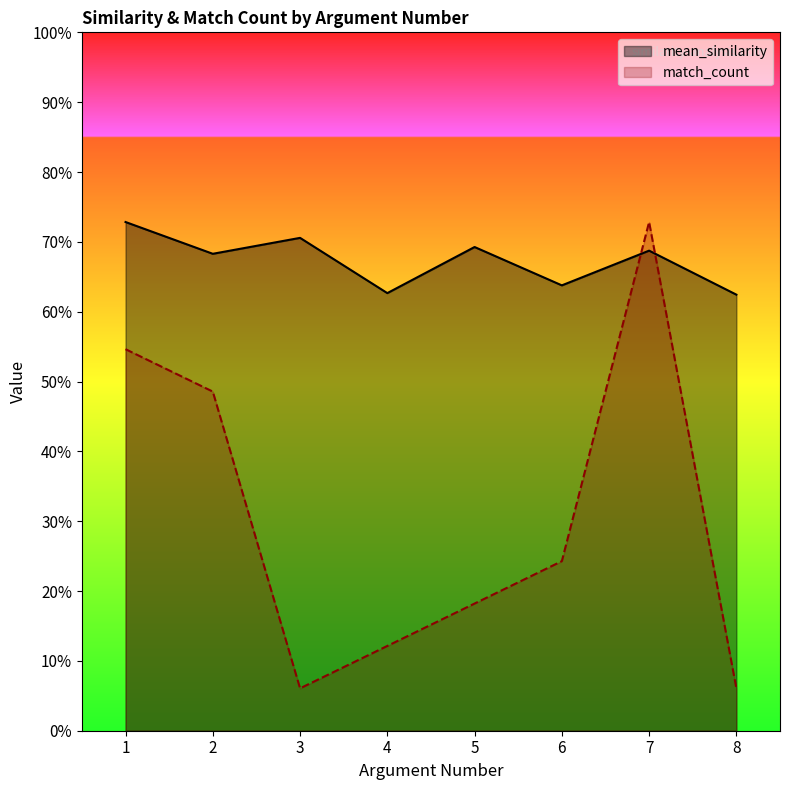

What are all the series names shown in the legend?

mean_similarity, match_count